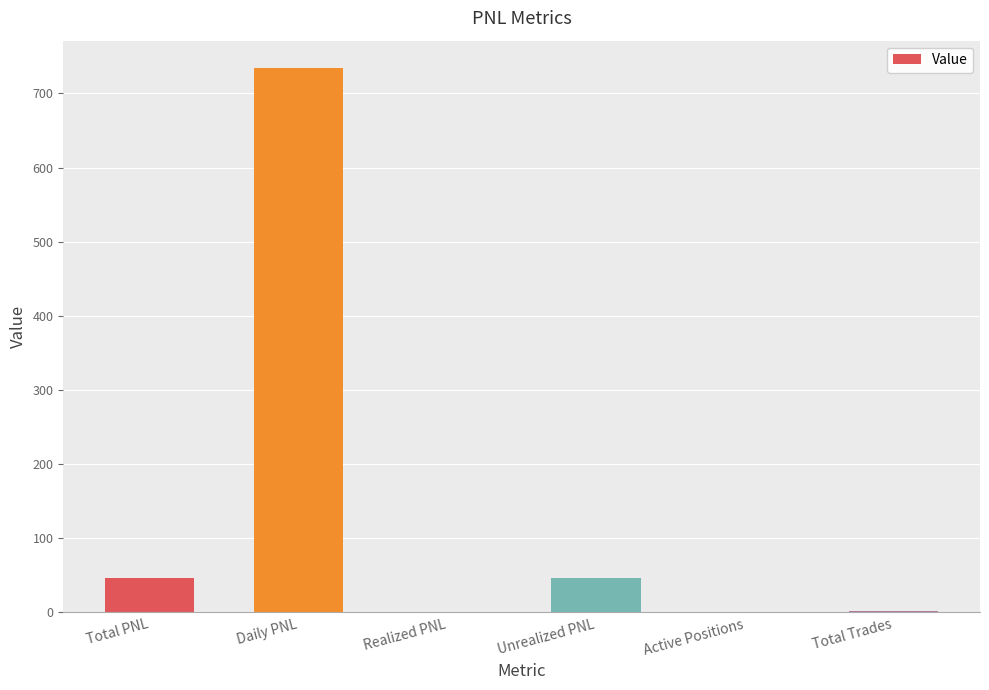

At which category does the chart reach its peak across all series?

Daily PNL